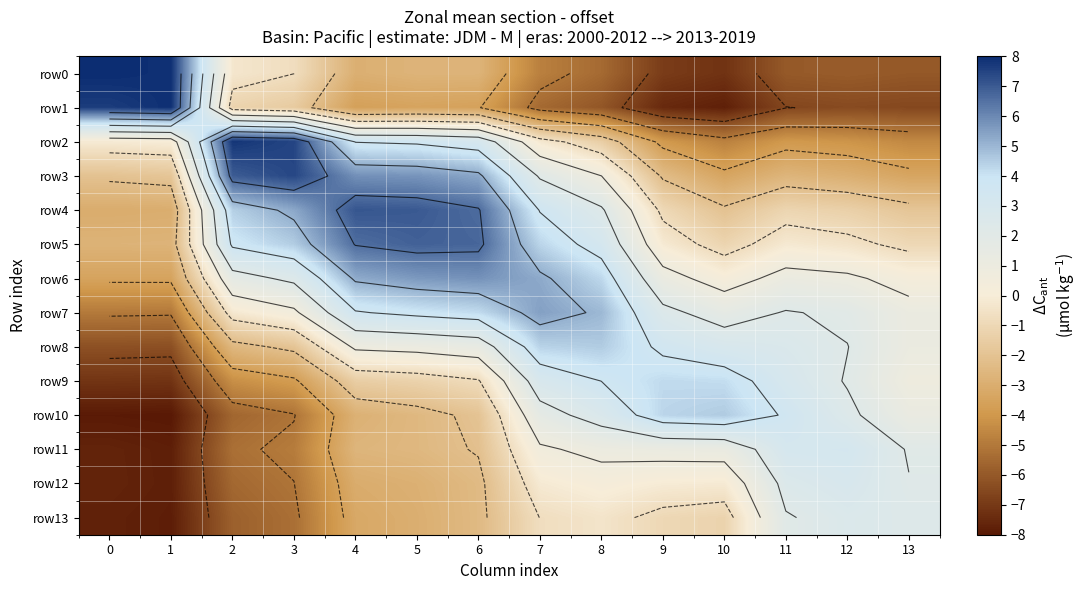

Which series has the widest spread of values?

row1